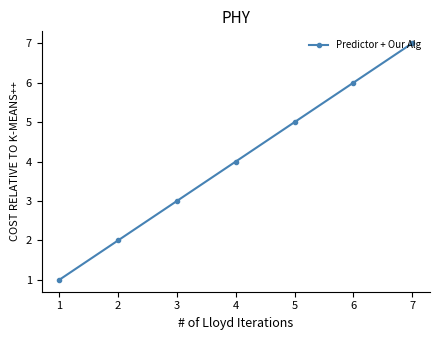

Where is the data nearest to the value 4?

4